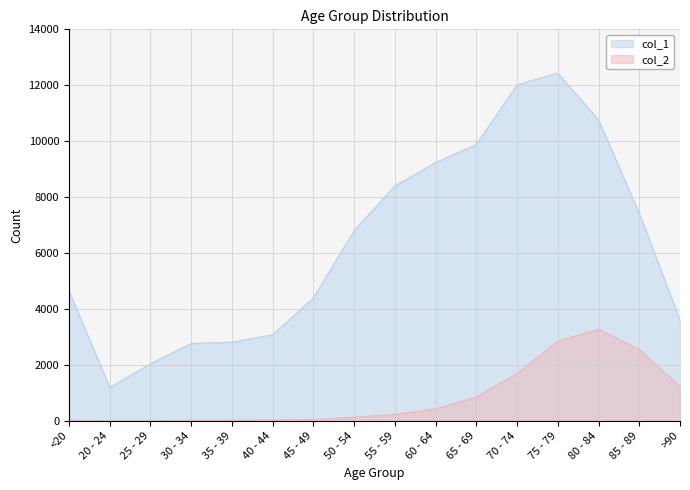

Reading left to right, what are all the values shown in this chart?

col_1: 4641	1191	2038	2765	2814	3078	4396	6803	8400	9236	9883	12018	12434	10764	7417	3604
col_2: 18	4	3	17	18	24	47	126	227	426	850	1690	2848	3273	2548	1224